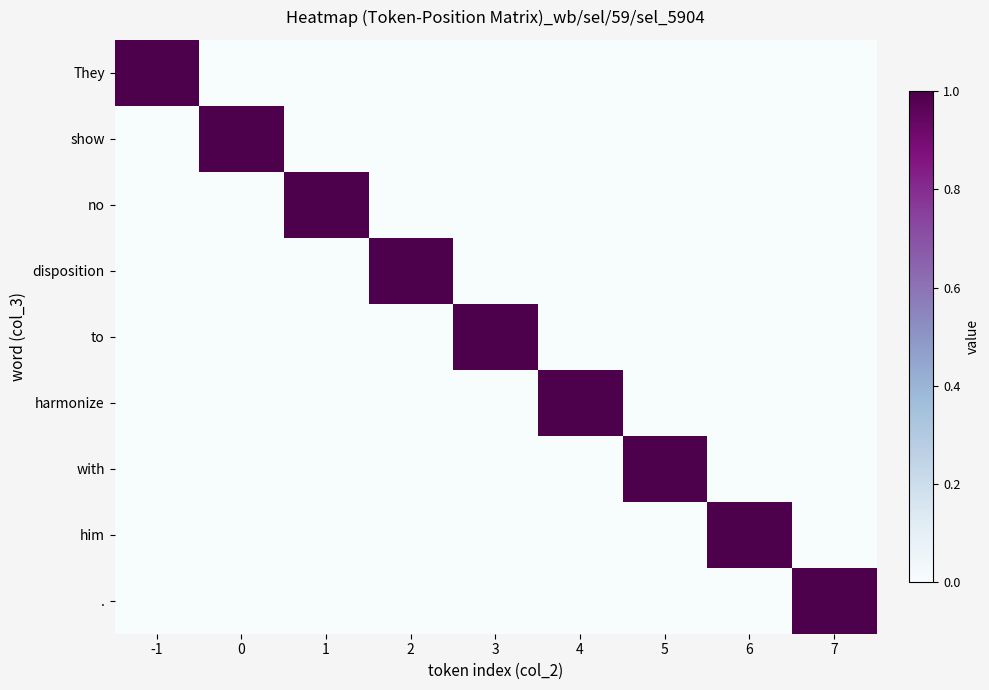

Rank the series by their maximum value, from lowest to highest.

They, show, no, disposition, to, harmonize, with, him, .